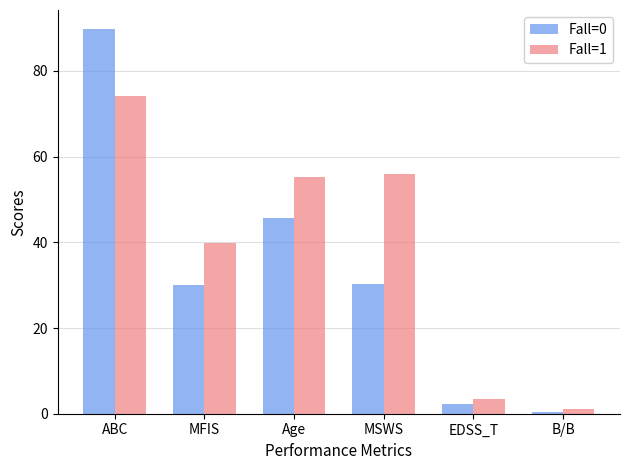

At how many categories does at least one series exceed 72?

1